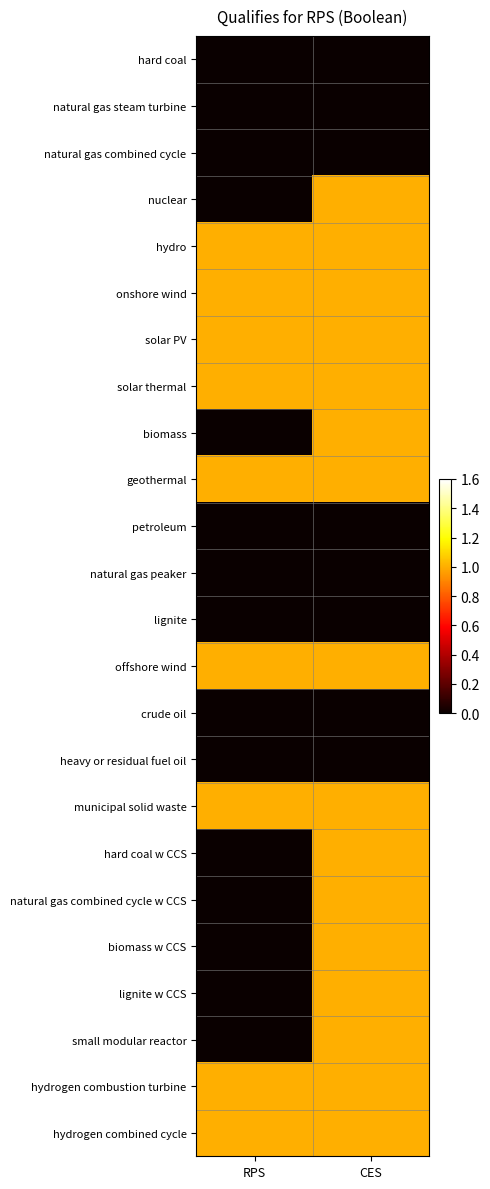

Reading left to right, list all the values displayed in this chart.

hard coal: RPS=0	CES=0
natural gas steam turbine: RPS=0	CES=0
natural gas combined cycle: RPS=0	CES=0
nuclear: RPS=0	CES=1
hydro: RPS=1	CES=1
onshore wind: RPS=1	CES=1
solar PV: RPS=1	CES=1
solar thermal: RPS=1	CES=1
biomass: RPS=0	CES=1
geothermal: RPS=1	CES=1
petroleum: RPS=0	CES=0
natural gas peaker: RPS=0	CES=0
lignite: RPS=0	CES=0
offshore wind: RPS=1	CES=1
crude oil: RPS=0	CES=0
heavy or residual fuel oil: RPS=0	CES=0
municipal solid waste: RPS=1	CES=1
hard coal w CCS: RPS=0	CES=1
natural gas combined cycle w CCS: RPS=0	CES=1
biomass w CCS: RPS=0	CES=1
lignite w CCS: RPS=0	CES=1
small modular reactor: RPS=0	CES=1
hydrogen combustion turbine: RPS=1	CES=1
hydrogen combined cycle: RPS=1	CES=1